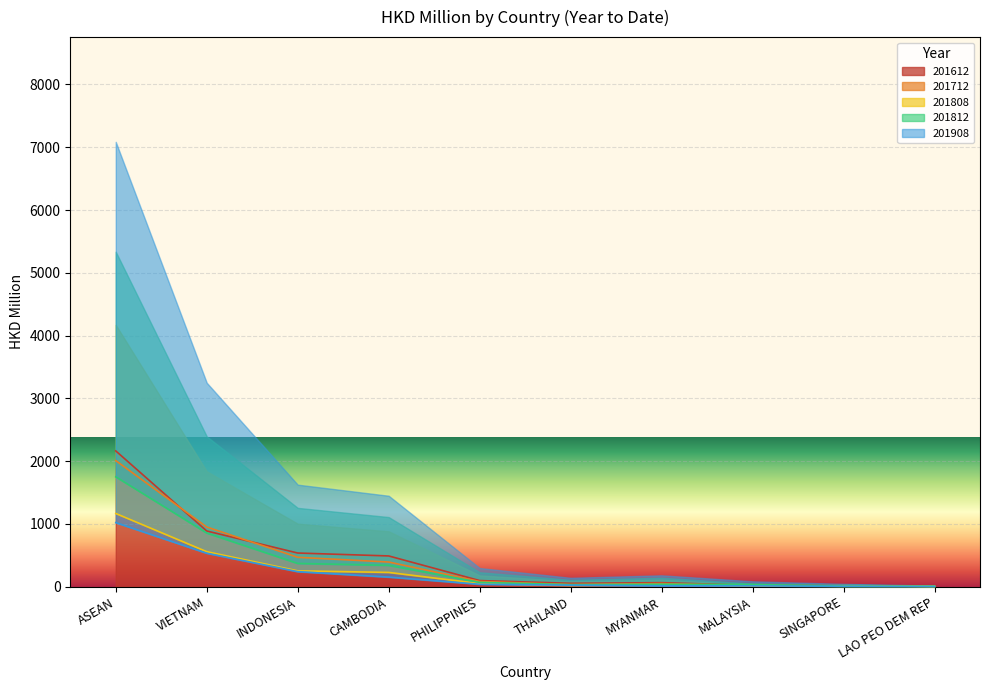

Which category has the lowest value in the 201808 series?

LAO PEO DEM REP